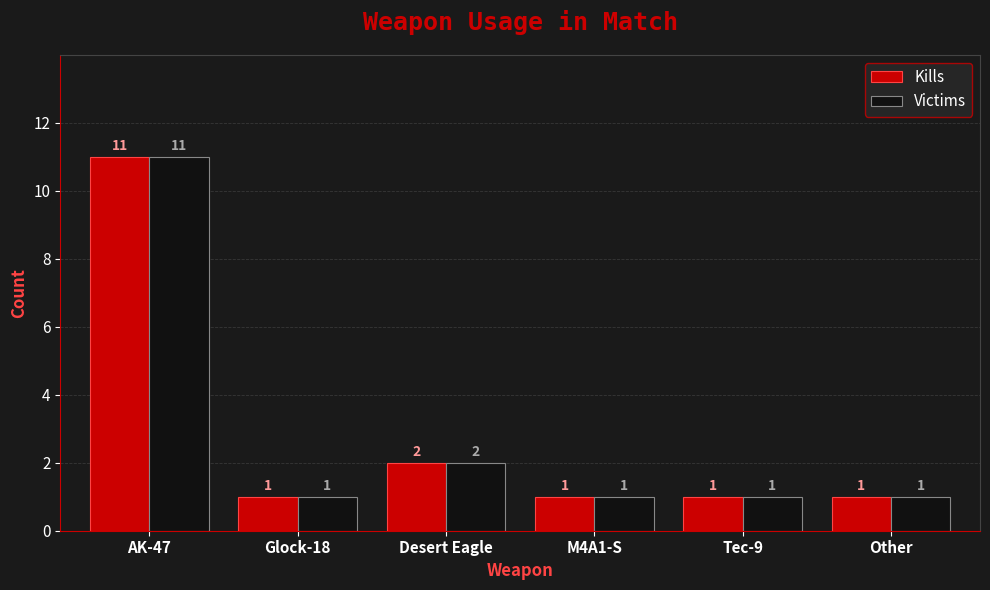

What is the value of the Kills bar at the 2nd from the left?

1